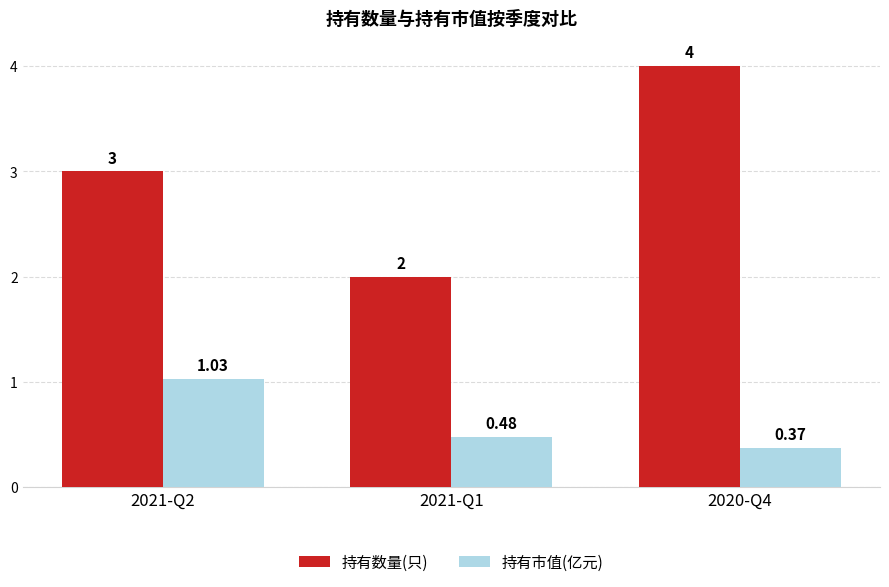

At how many categories does at least one series exceed 1?

3